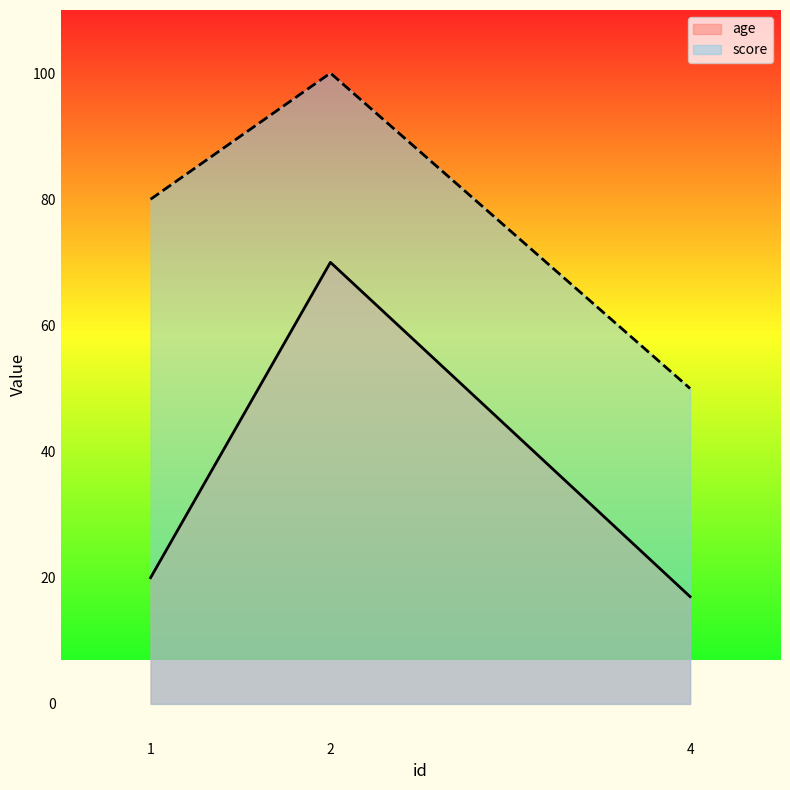

Which label corresponds to the largest value in the chart?

2